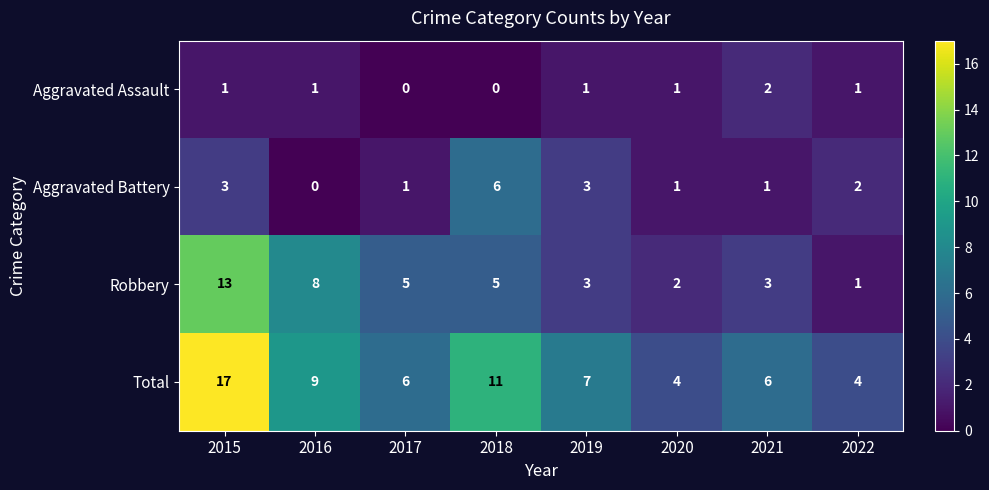

Count the number of categories in the chart.

8